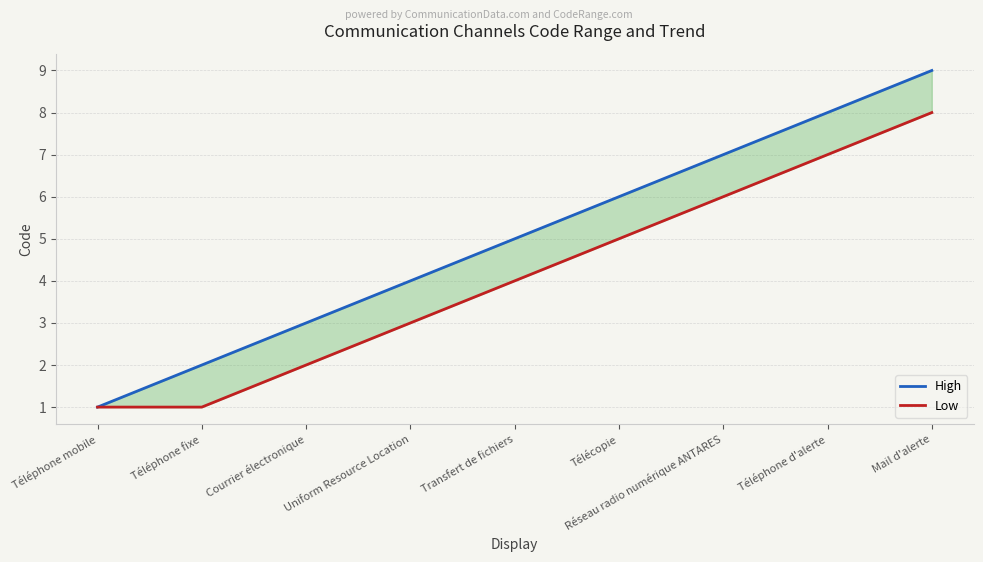

Between Courrier électronique and Télécopie, which is larger?

Télécopie